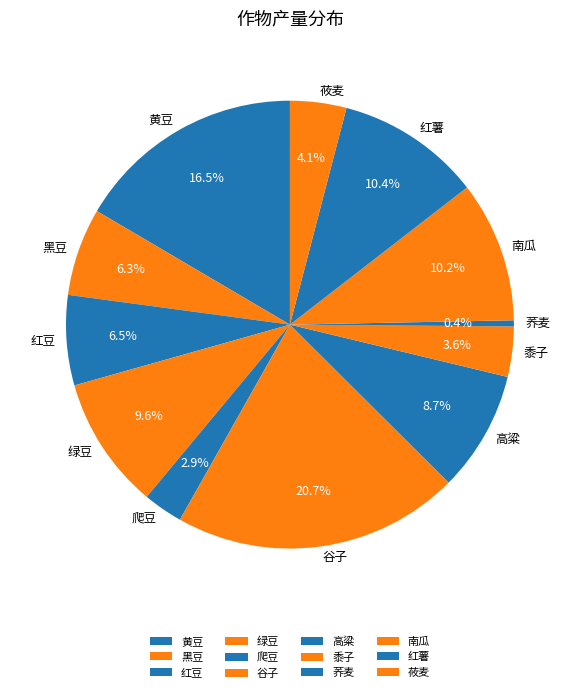

To the nearest percent, what is the difference between the 南瓜 and 绿豆 slice percentages?

1%